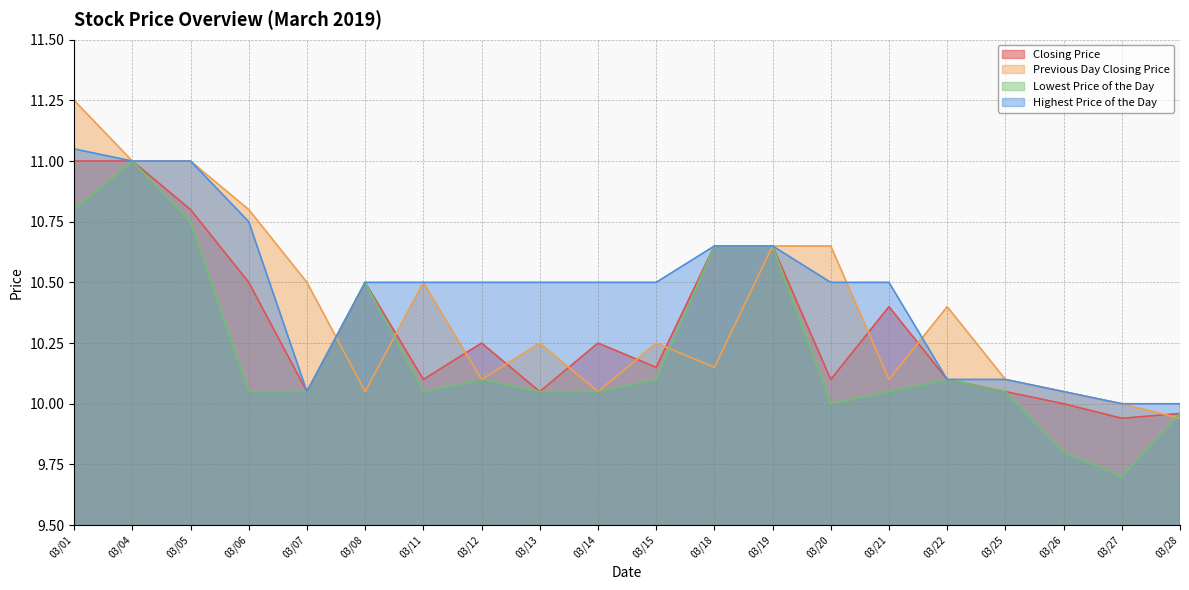

What are all the series names shown in the legend?

Closing Price, Previous Day Closing Price, Lowest Price of the Day, Highest Price of the Day